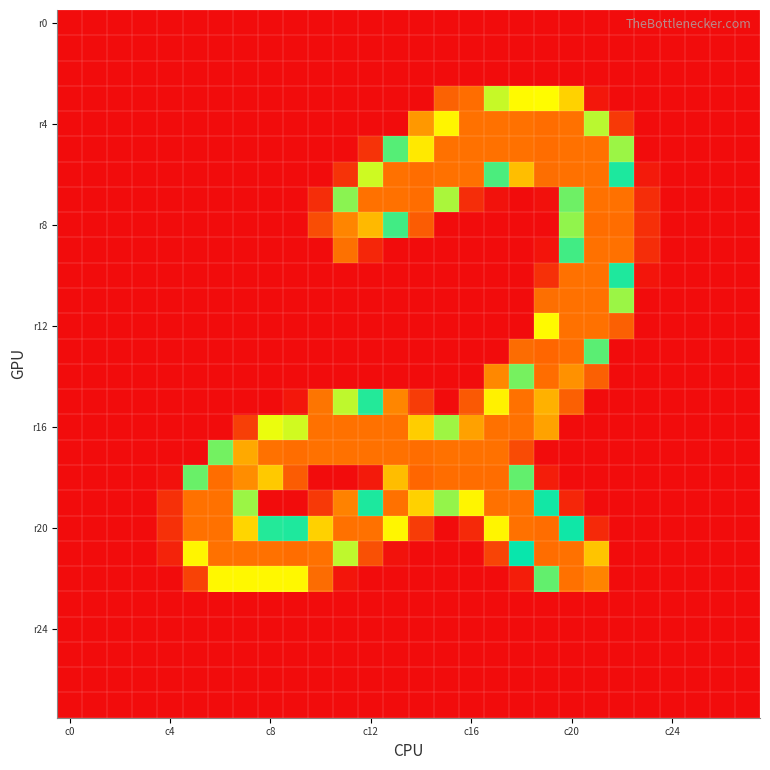

Which series has the largest total across all categories?

r20